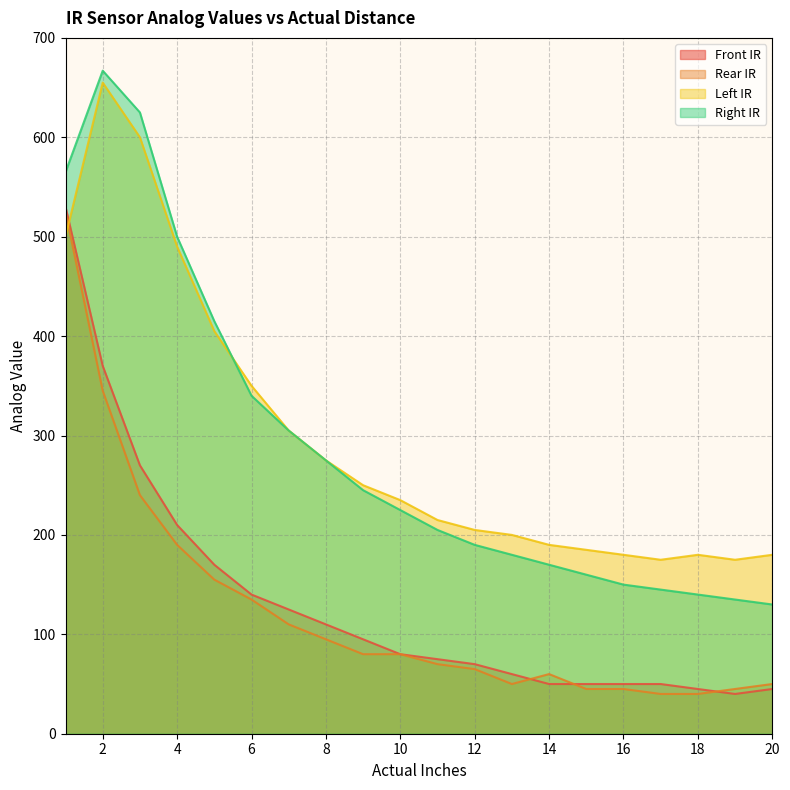

The Rear IR series shows 104 at 12. True or false?

False